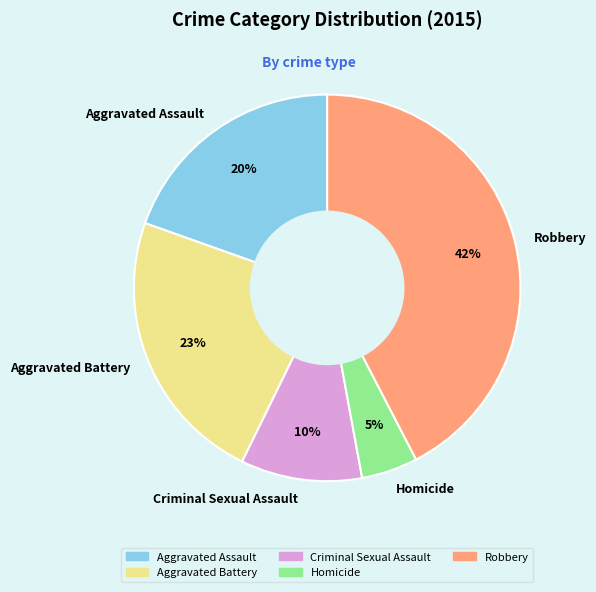

Between Homicide and Criminal Sexual Assault, which is larger?

Criminal Sexual Assault